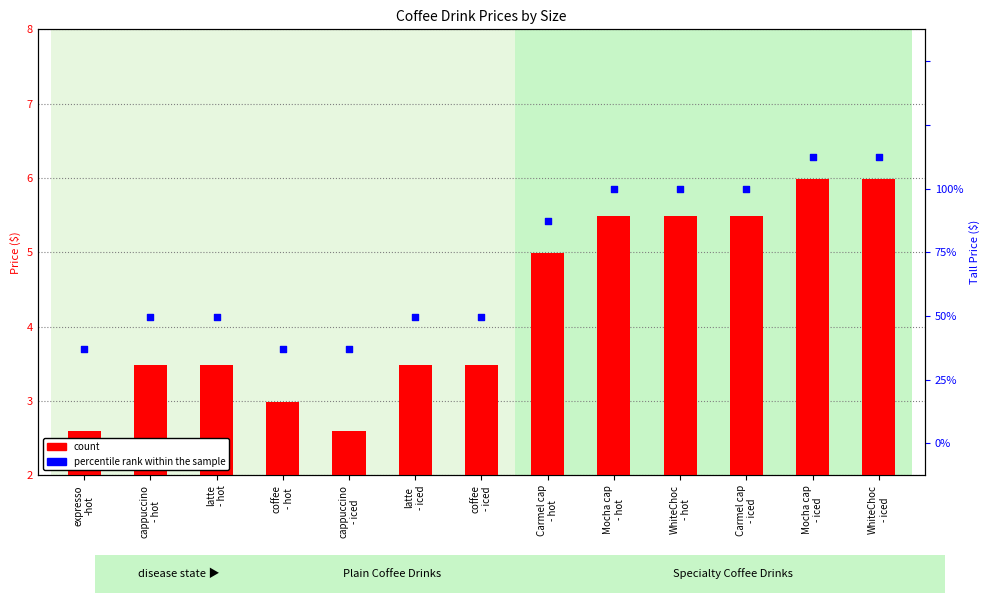

Which series contains the lowest Y value?

count